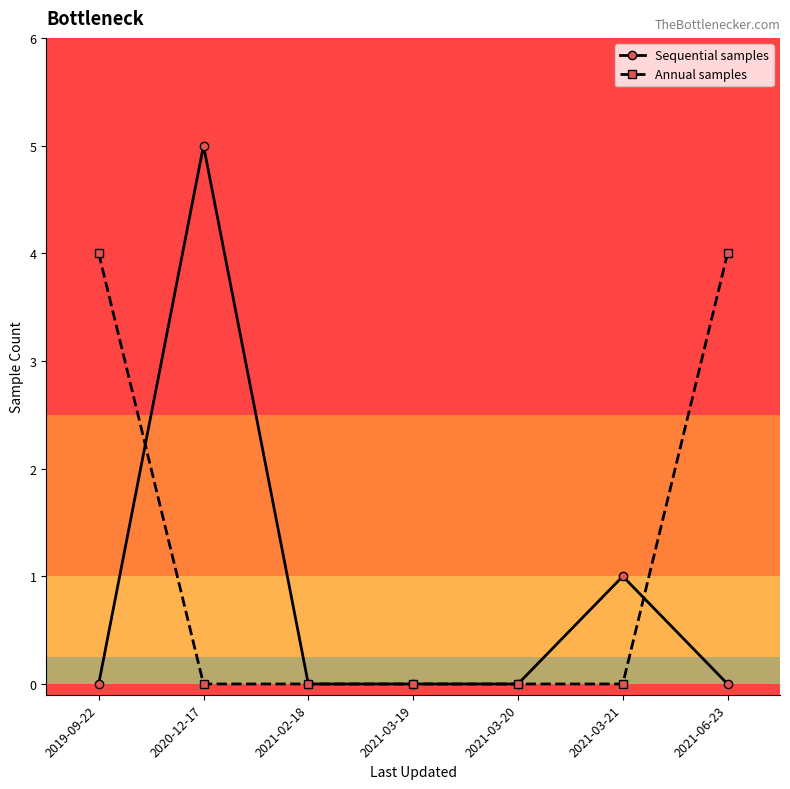

Rank the series by their average value, from highest to lowest.

Annual samples, Sequential samples